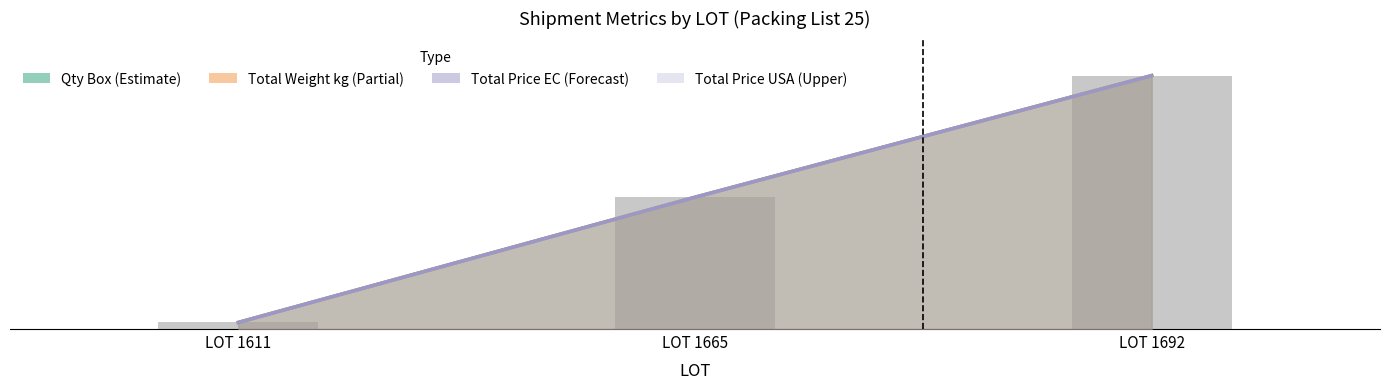

The value of Total Weight kg (Partial) at LOT 1665 is 37.5. True or false?

False